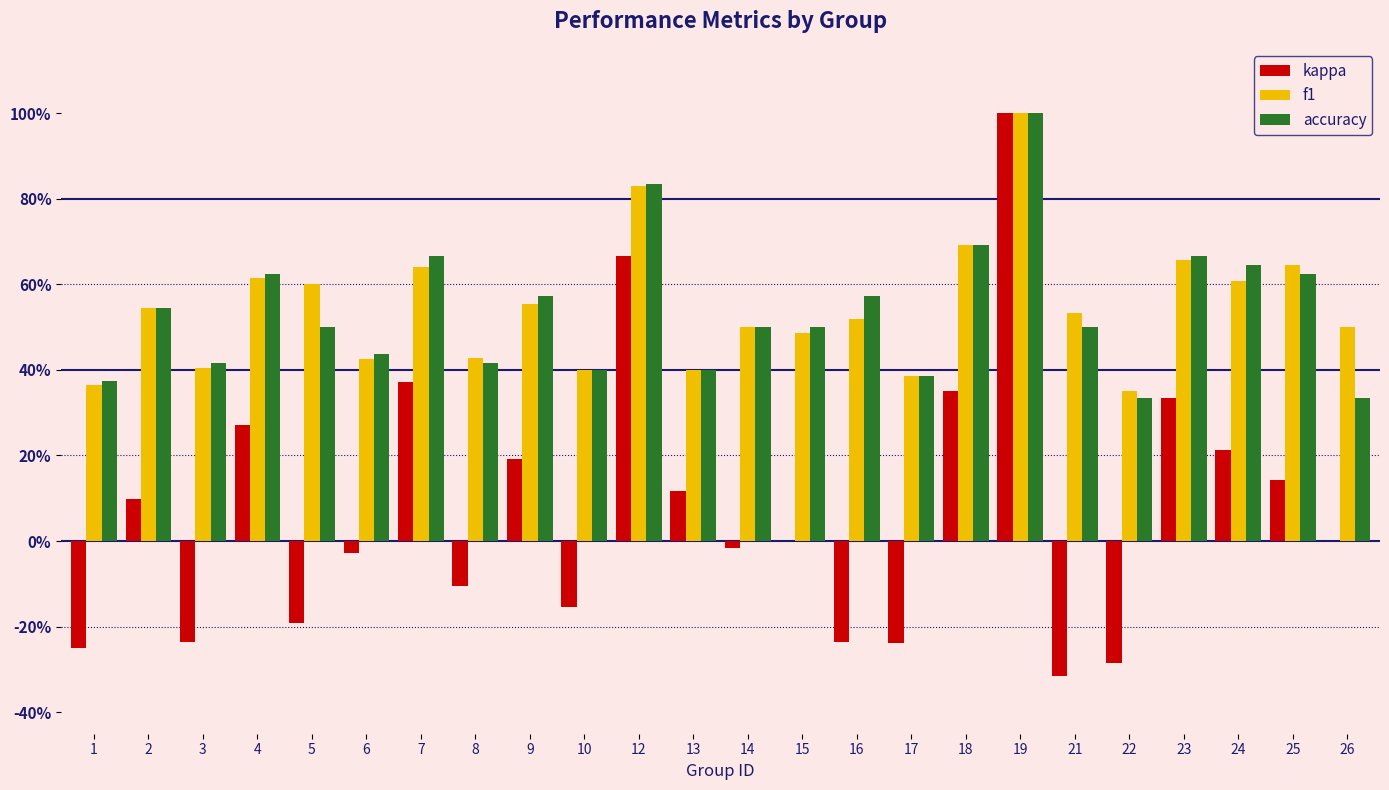

Does the chart contain stacked bars?

No